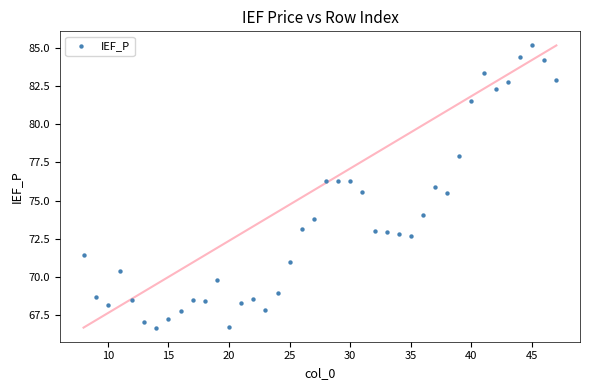

What is the range of Y values (max minus min)?

18.4